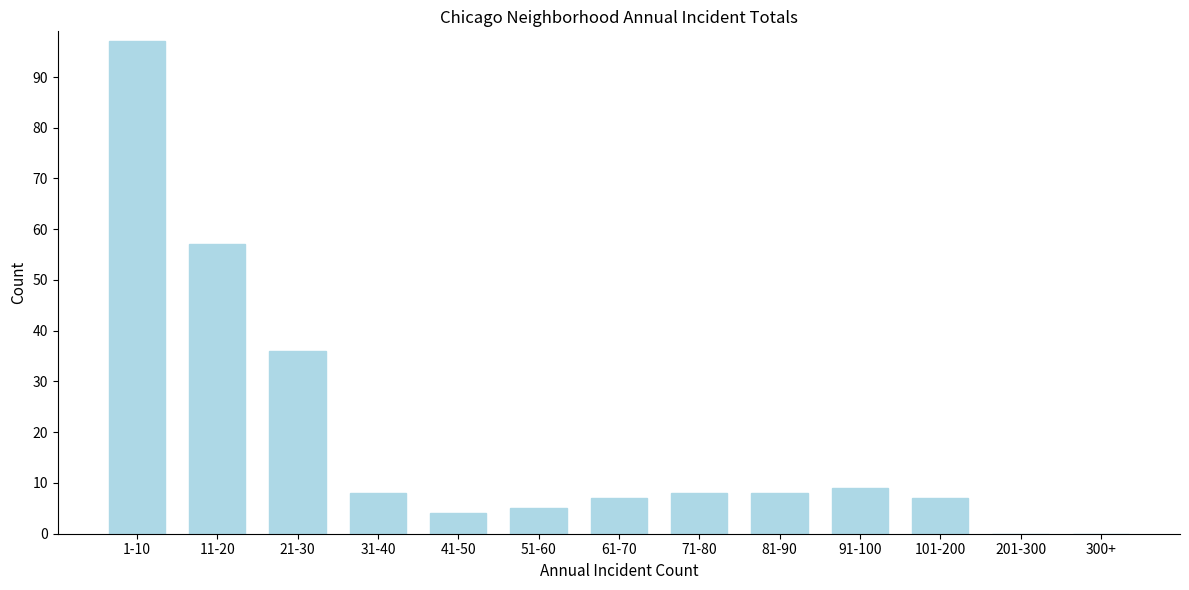

Reading left to right, list all the values displayed in this chart.

1-10=97	11-20=57	21-30=36	31-40=8	41-50=4	51-60=5	61-70=7	71-80=8	81-90=8	91-100=9	101-200=7	201-300=0	300+=0